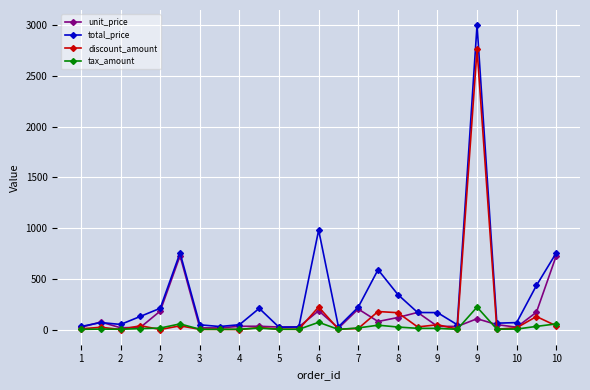

What is the value of the tax_amount point at the 7th from the left?

2.5